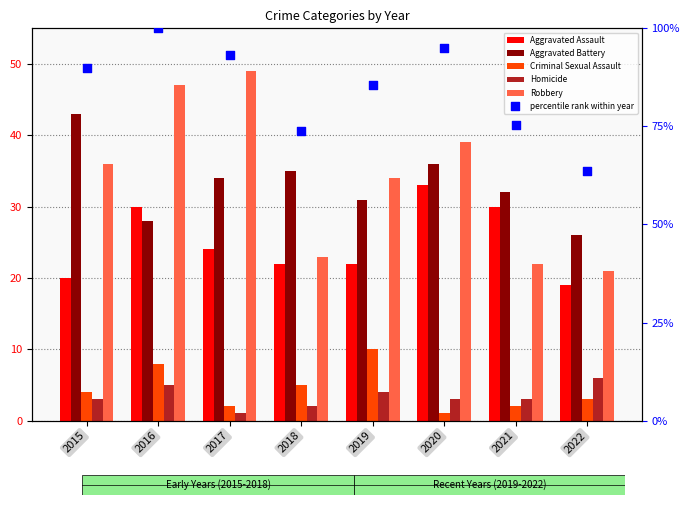

What are all the series names shown in the legend?

Aggravated Assault, Aggravated Battery, Criminal Sexual Assault, Homicide, Robbery, percentile rank within year